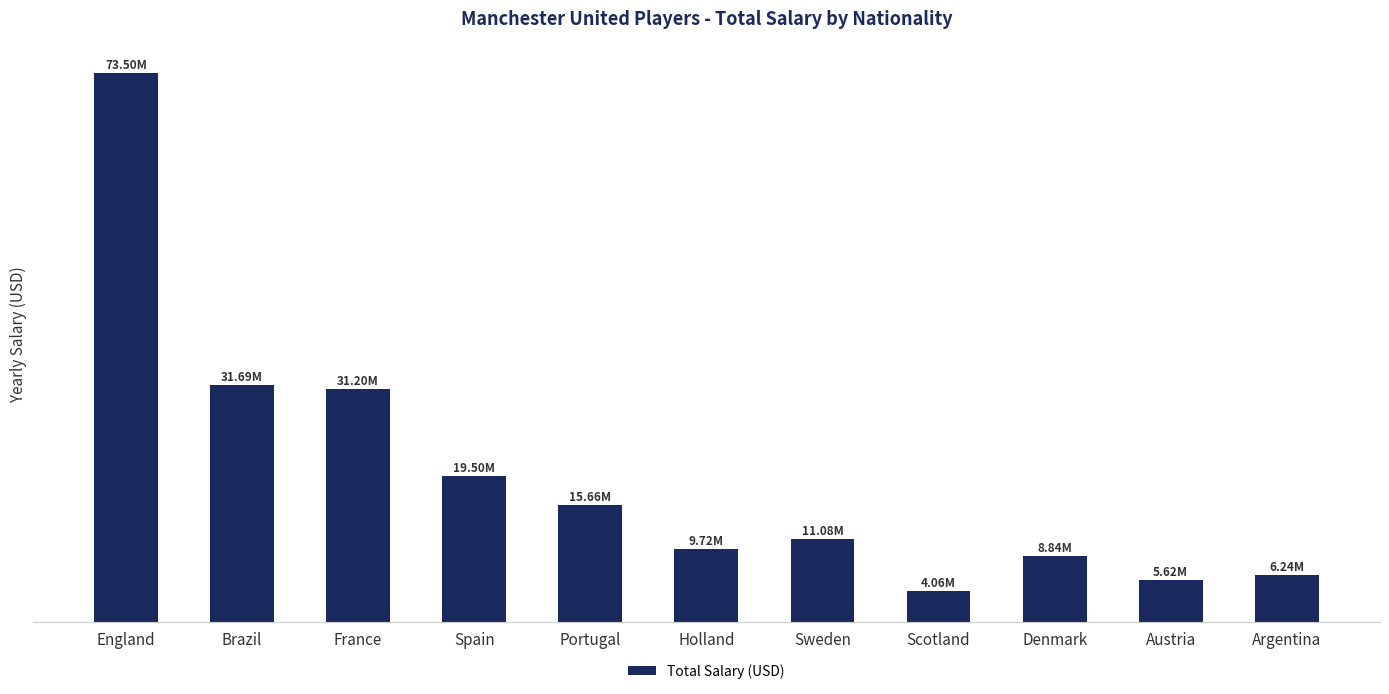

Which has a higher value, Denmark or Brazil?

Brazil